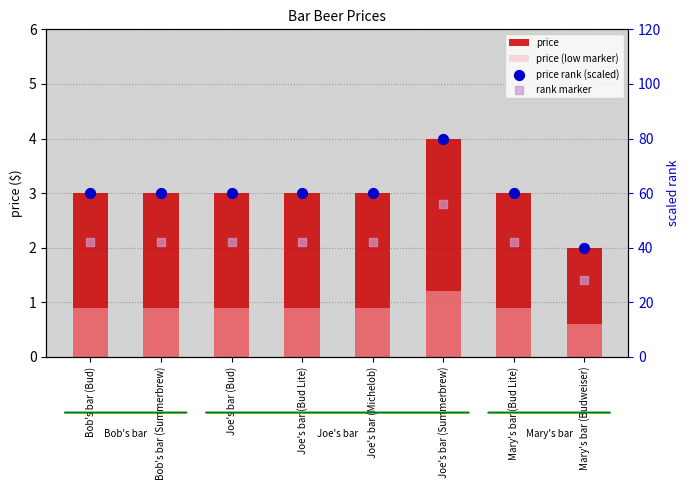

Is the value of price (low marker) at Mary's bar (Bud Lite) greater than the value of price rank (scaled) at Mary's bar (Budweiser)?

No